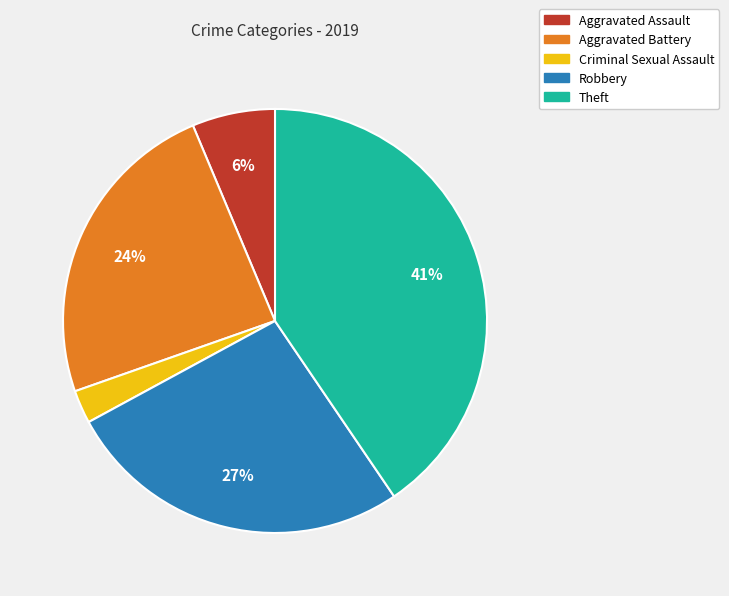

True or false: Robbery accounts for 33% of the total.

False